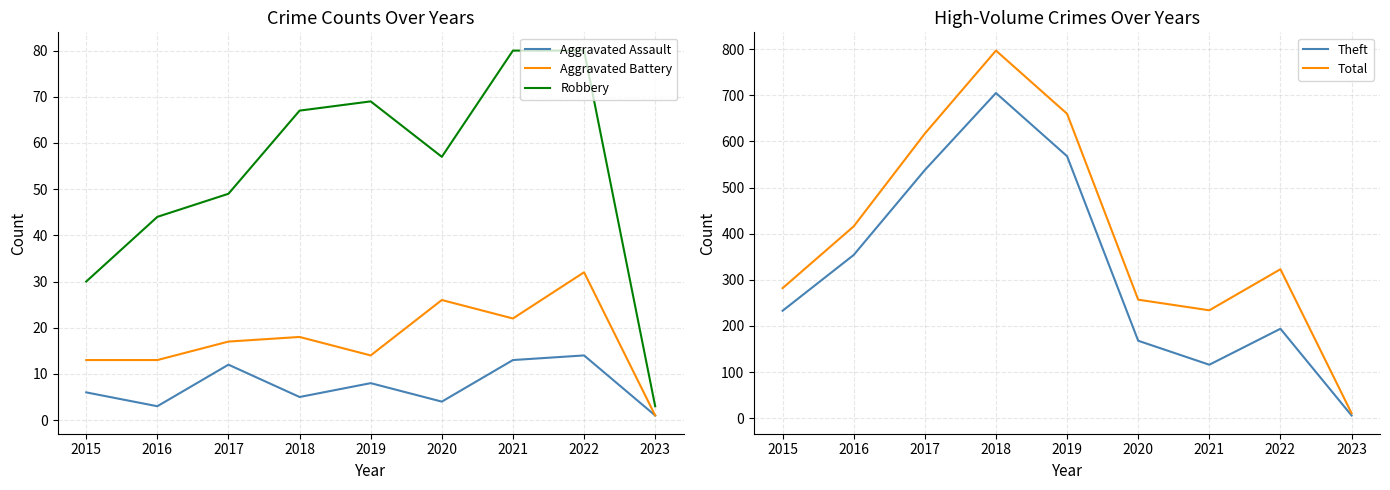

The Aggravated Assault series shows 3 at 2018. True or false?

False